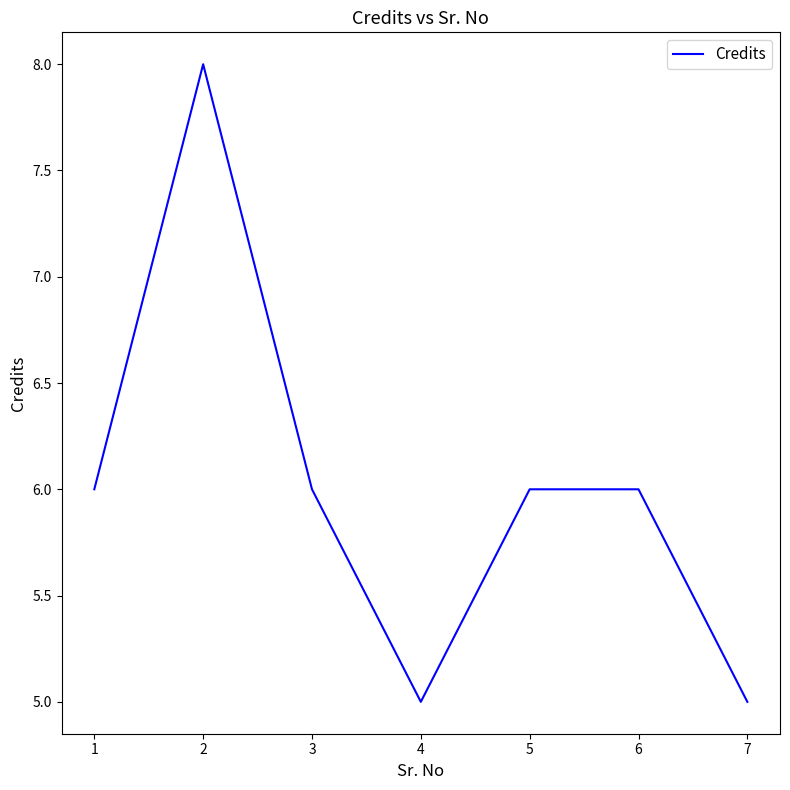

How many lines are shown in the chart?

1